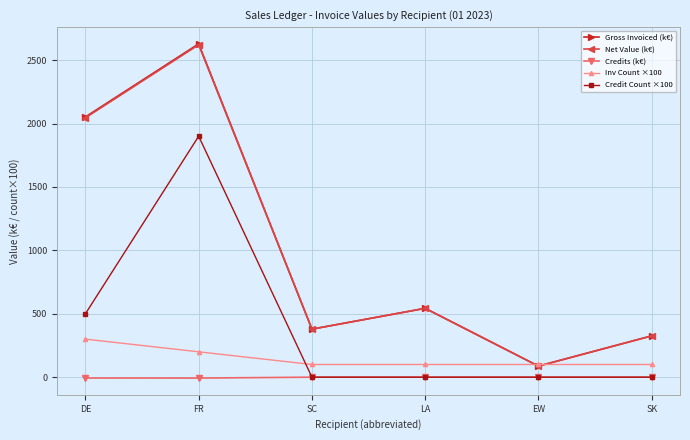

How many lines are shown in the chart?

5